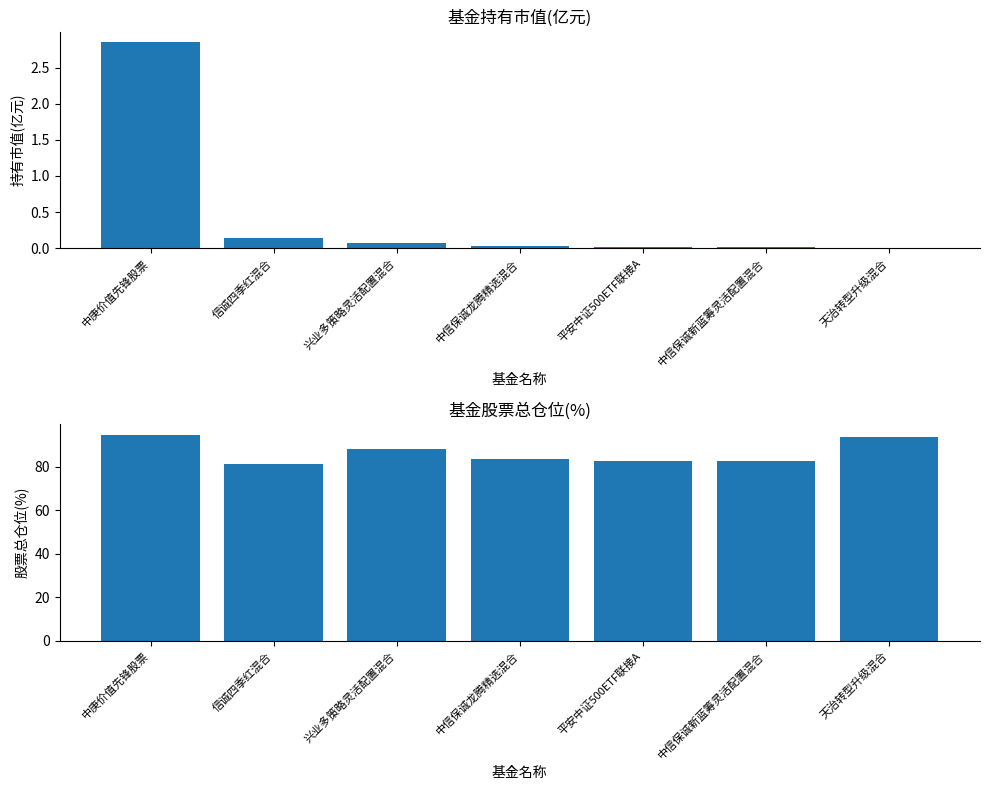

What is the spread (max minus min) of values at 中信保诚新蓝筹灵活配置混合?

82.7